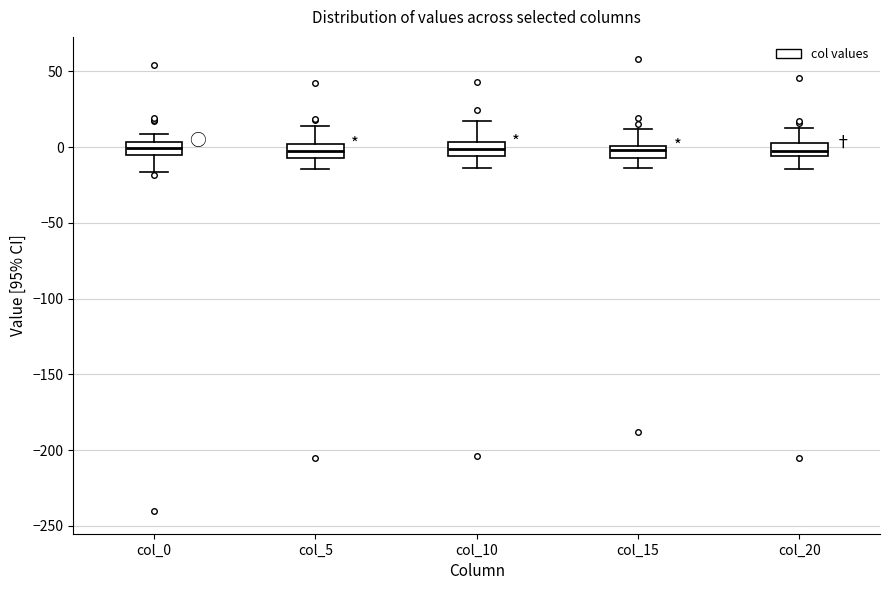

Where does the lower whisker of the box for col_10 end on the y-axis? The values are not printed on the chart, so give them approximately, as read against the axis.

-15